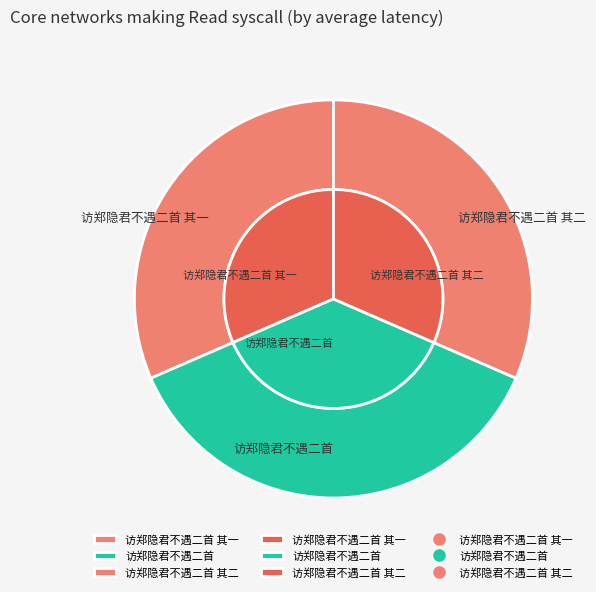

Between 访郑隐君不遇二首 其二 and 访郑隐君不遇二首 其一, which is larger?

访郑隐君不遇二首 其二